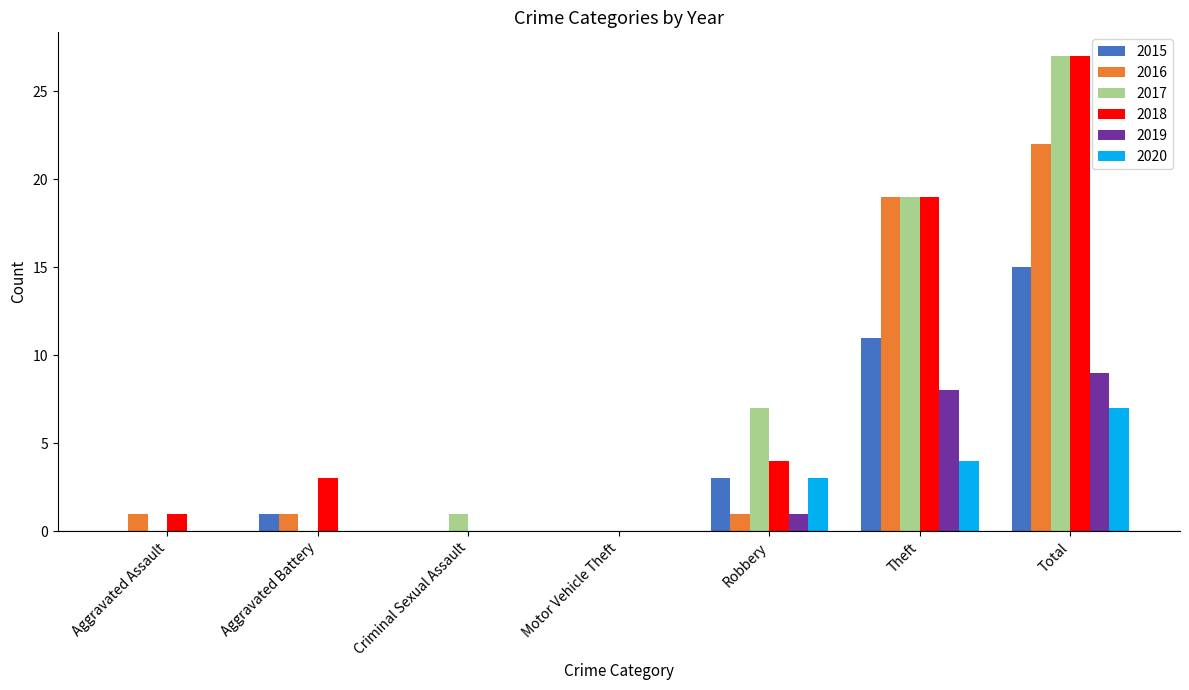

At which category is the sum across all series the highest?

Total